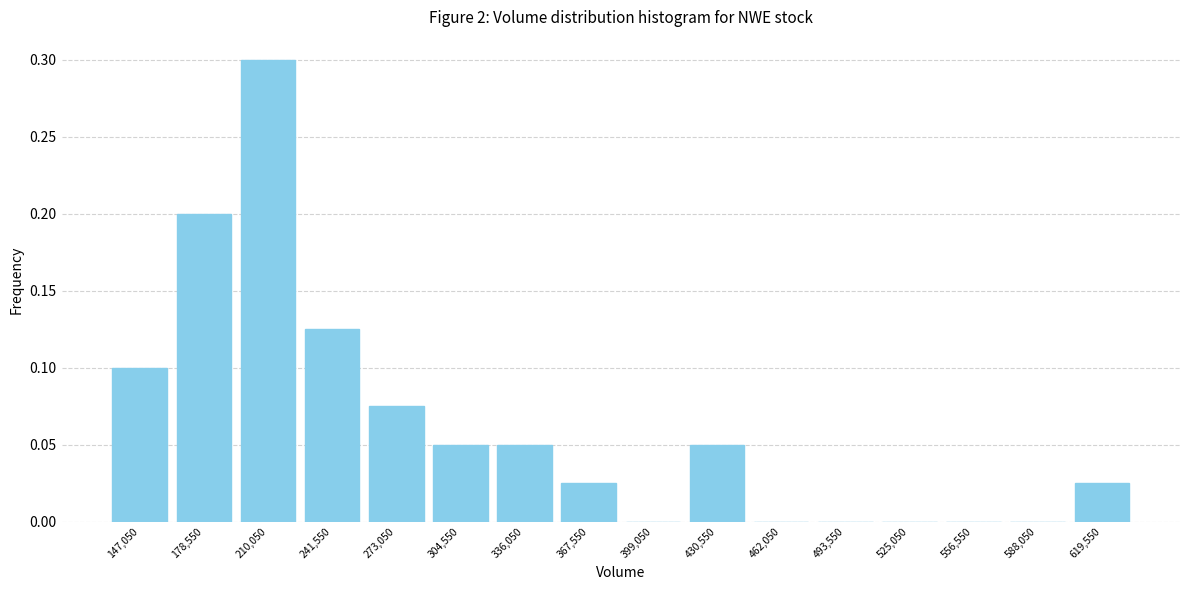

How tall is the bar that spans 130000 to 165000 on the x-axis? Neither the bar edges nor the heights are printed on the chart, so give them approximately, as read against the axes.

0.100